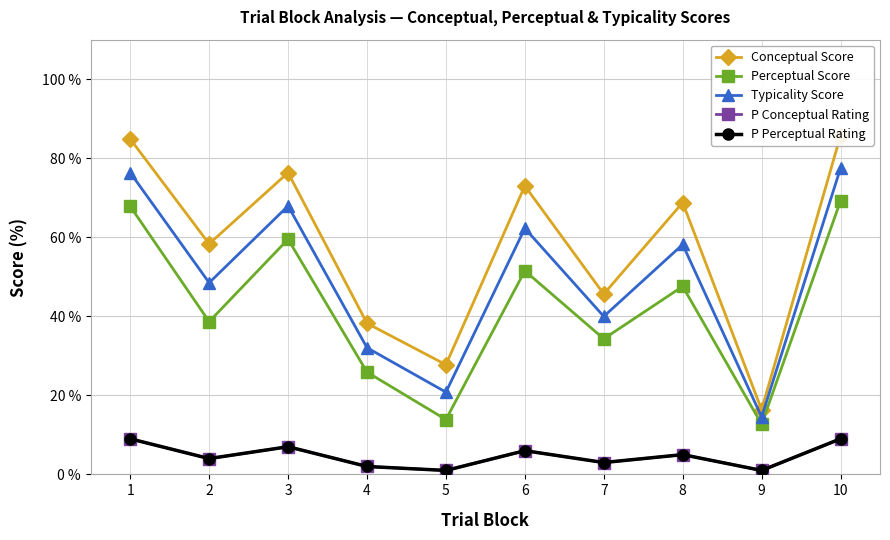

True or false: P Conceptual Rating has a value of 11.3 at 3.

False